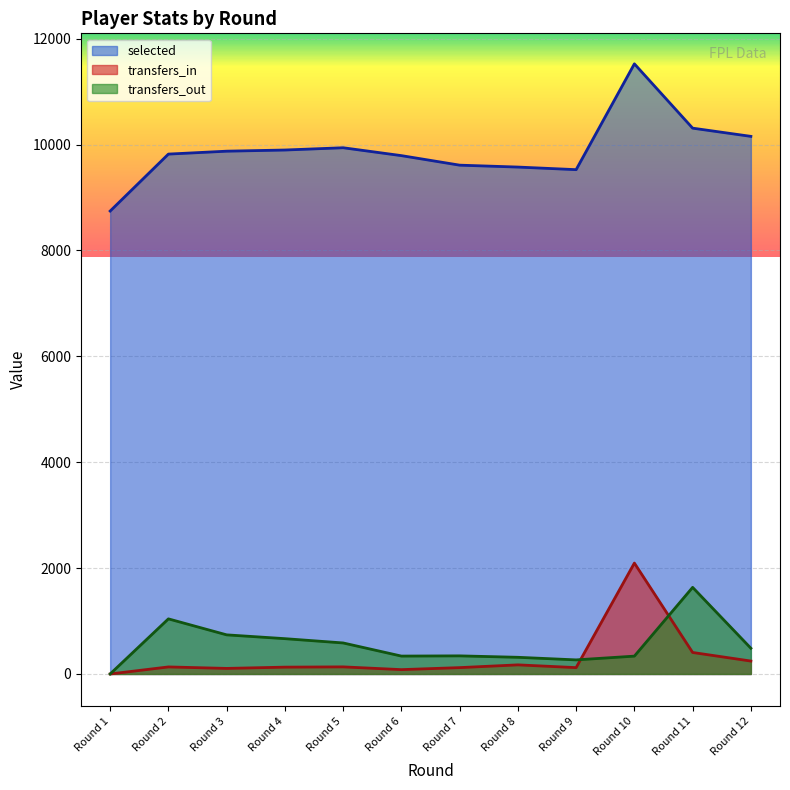

What is the sum of the selected values at Round 12 and Round 8?

19732